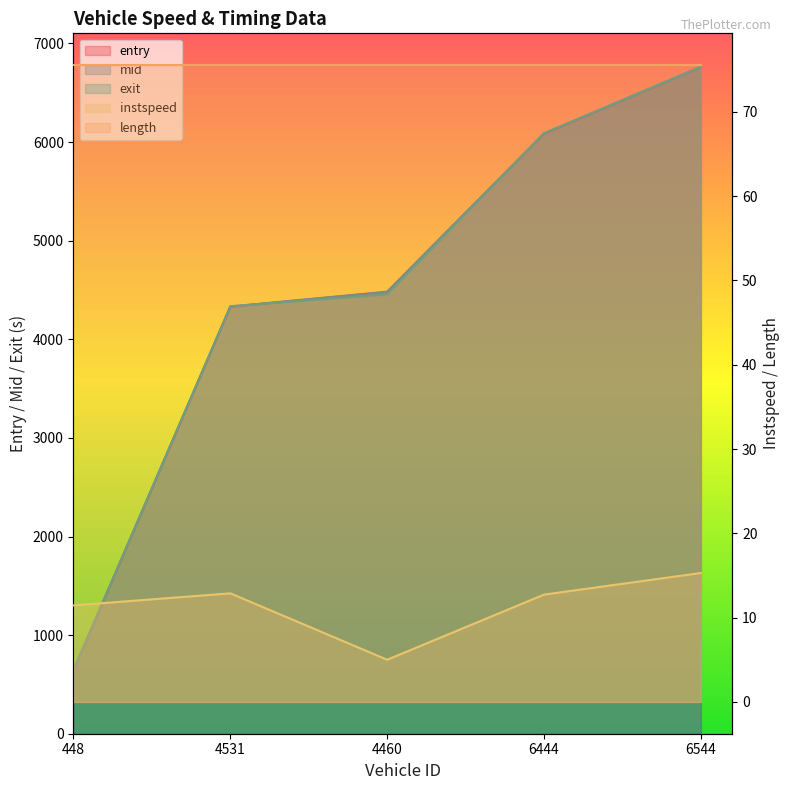

At which label does entry reach its peak?

6544